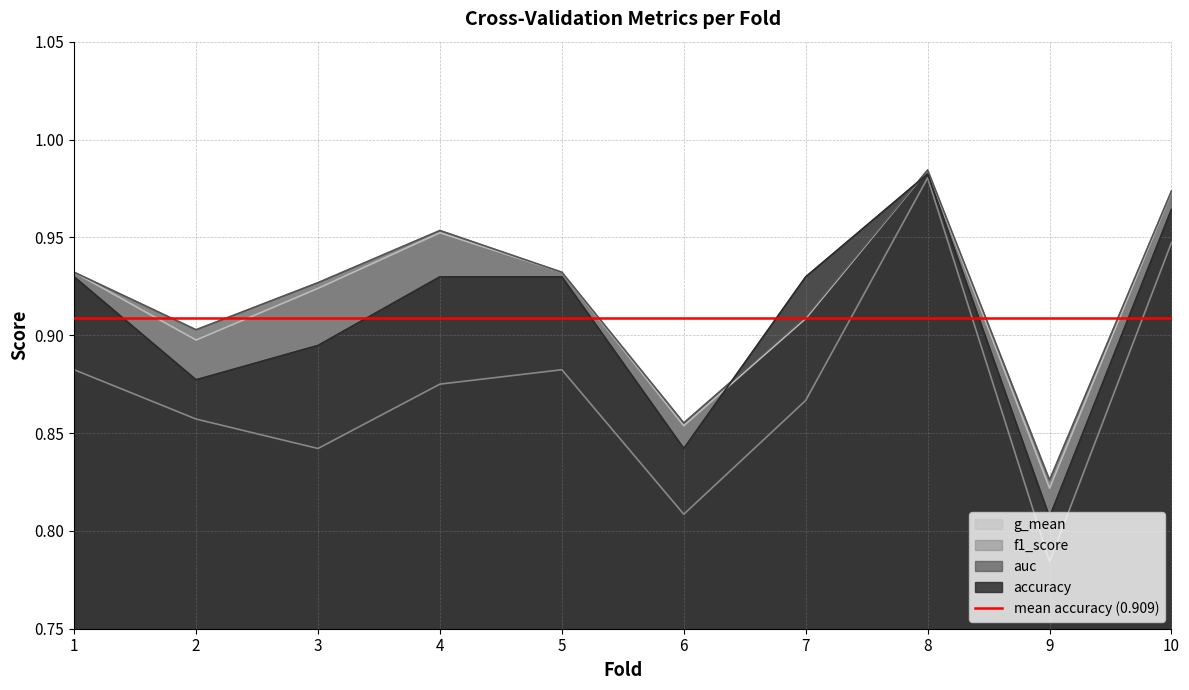

The value of f1_score at 2 is 0.9. True or false?

True